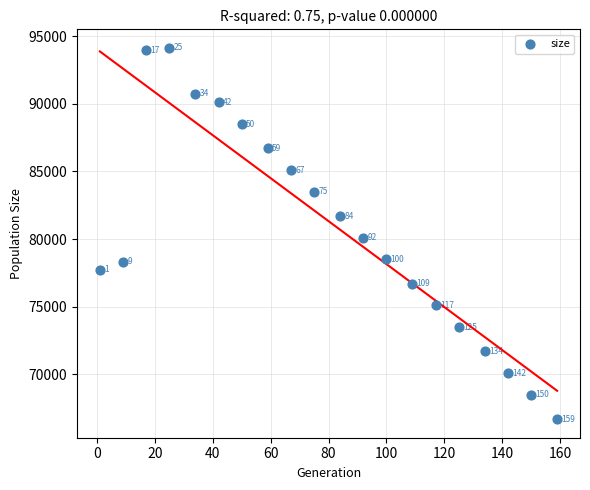

What Y value in the scatter plot is closest to 80411?

80100